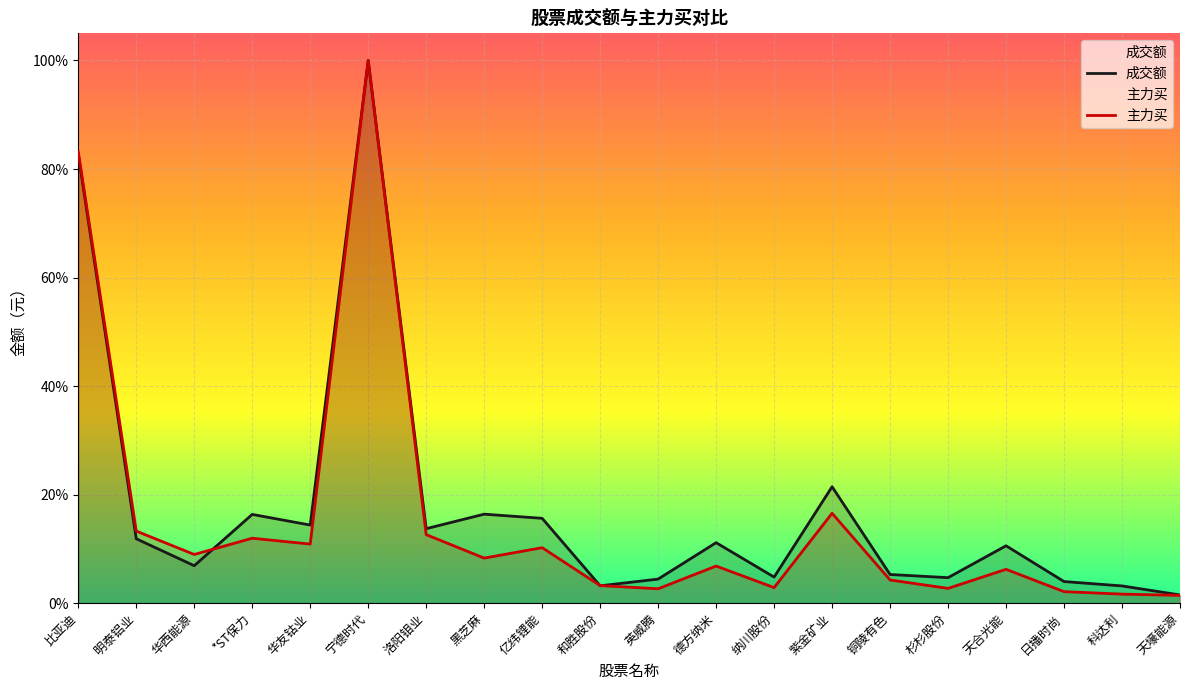

What position from the right is 德方纳米?

9